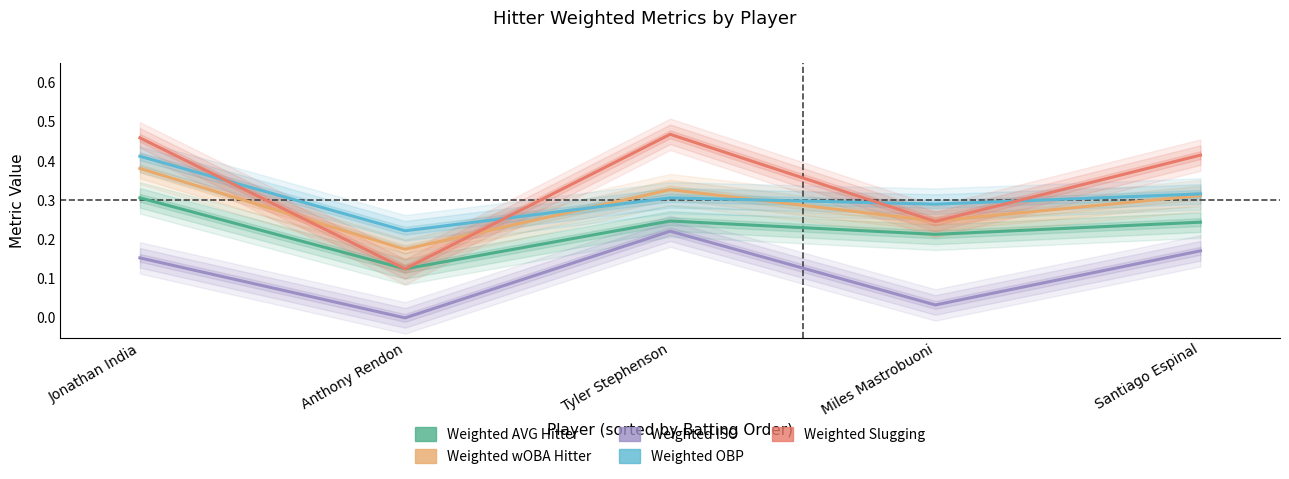

At which category is the sum across all series the highest?

Jonathan India